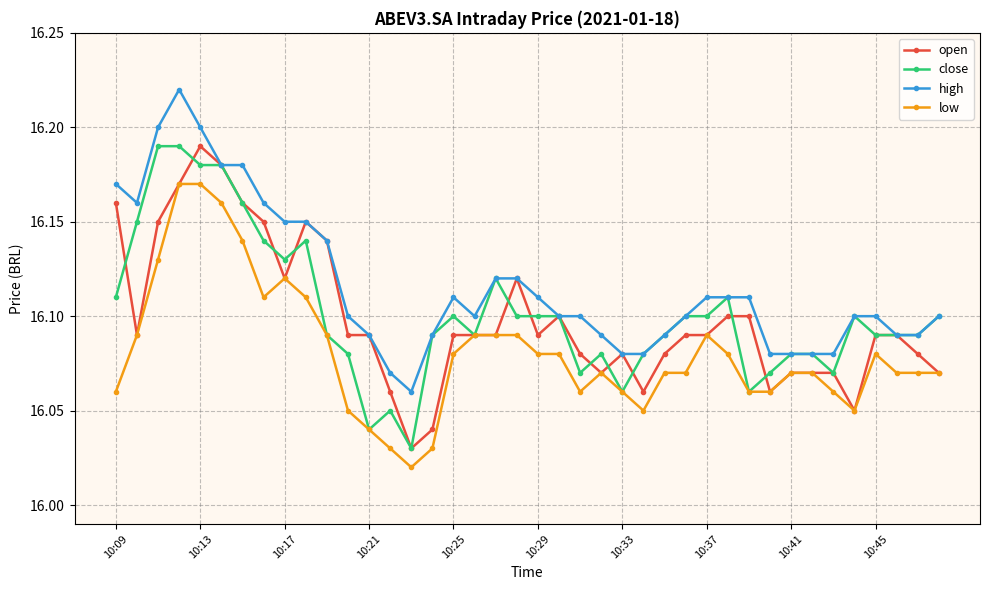

Count the open values in the range 16 to 17.

40